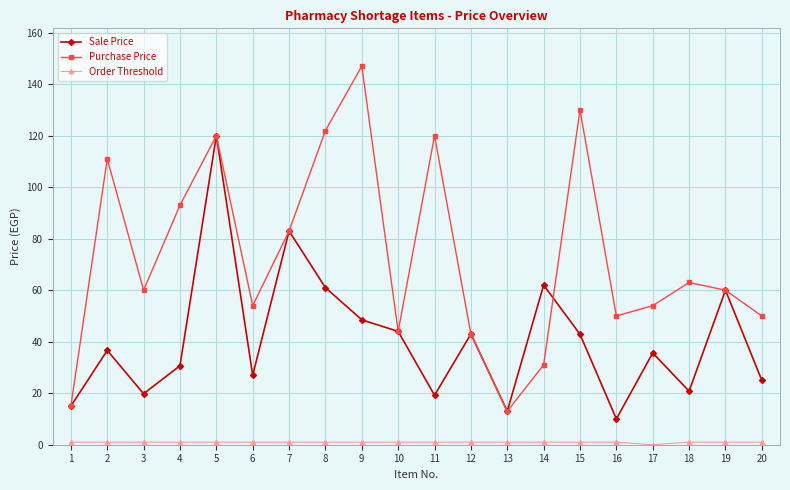

Which series has the largest total across all categories?

Purchase Price